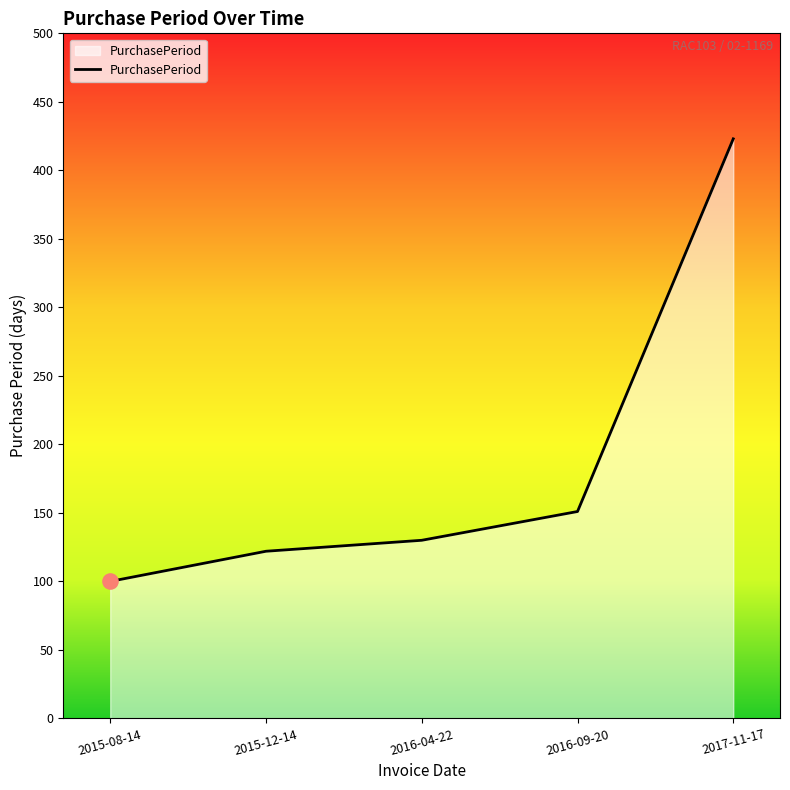

What is the ratio of the value at 2015-08-14 to the value at 2016-04-22?

0.8